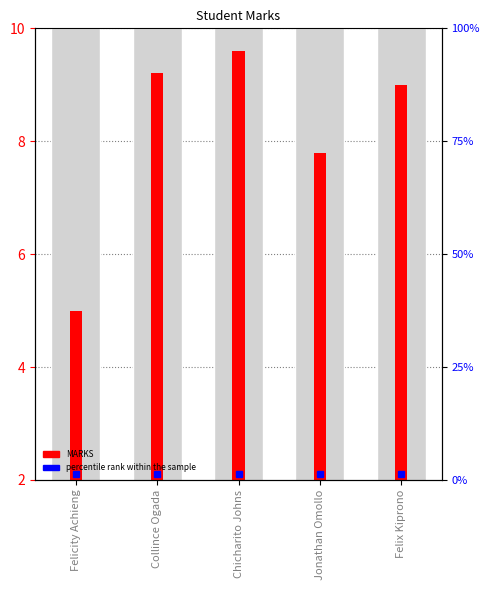

What is the change in value from Collince Ogada to Chicharito Johns?

+0.4